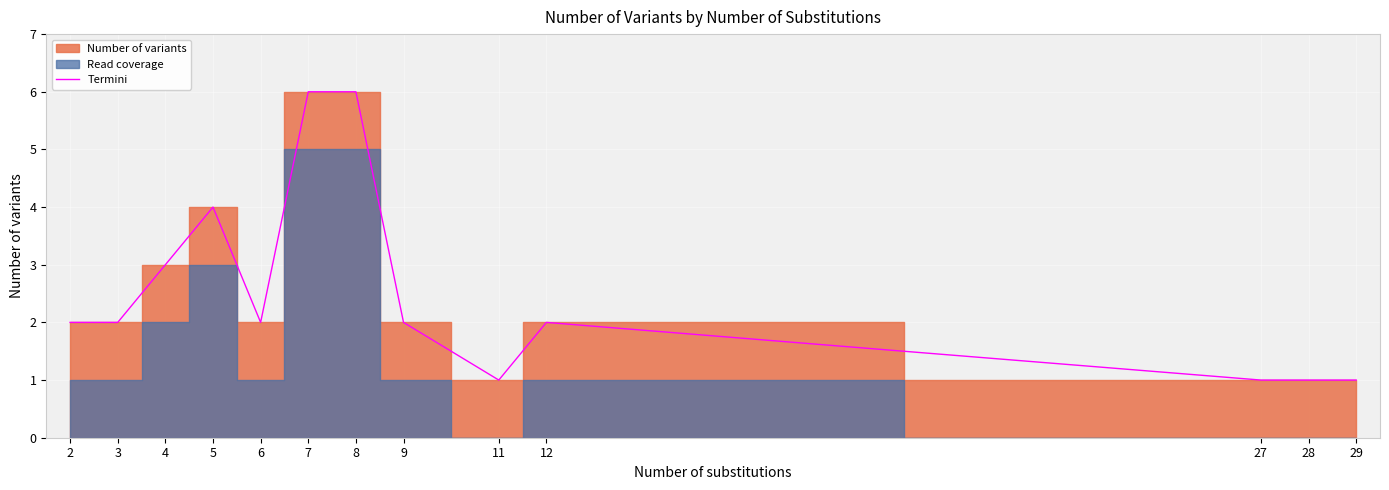

True or false: the data has more than 2 interior local peaks.

False